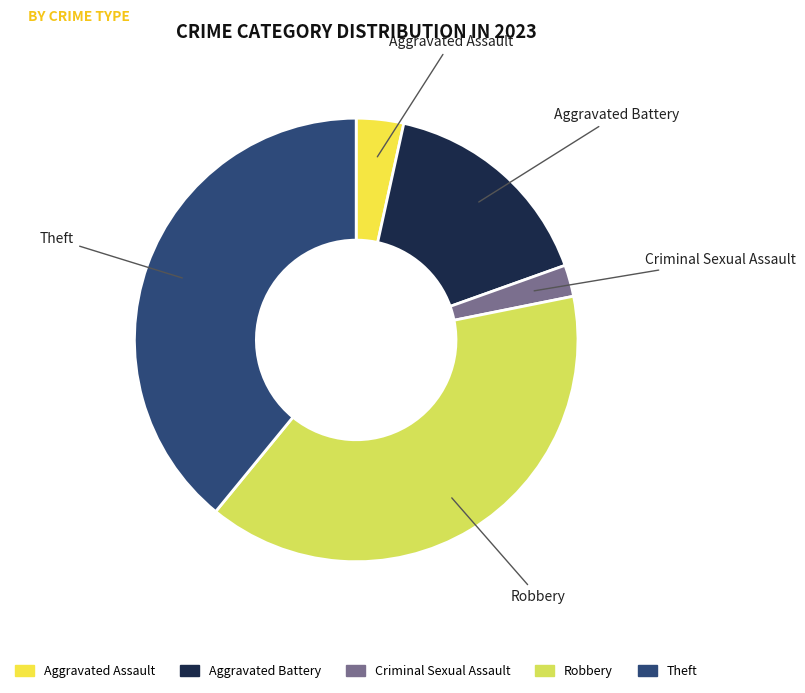

Which category has the smallest portion of the pie?

Criminal Sexual Assault